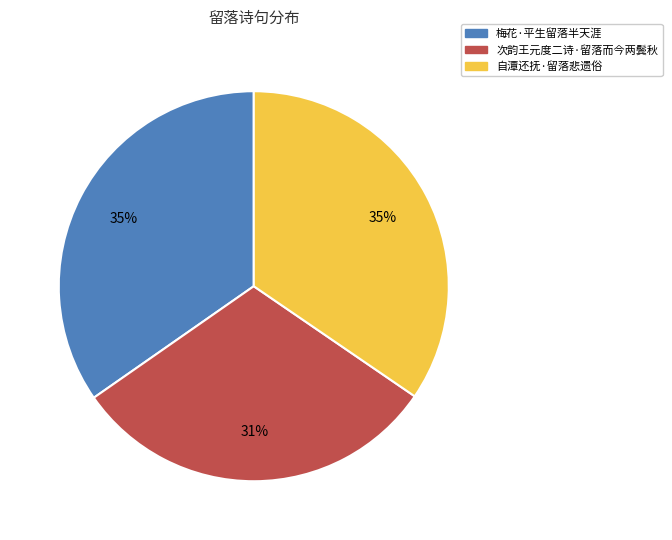

To the nearest percent, what is the difference between the largest and smallest slice percentages?

4%